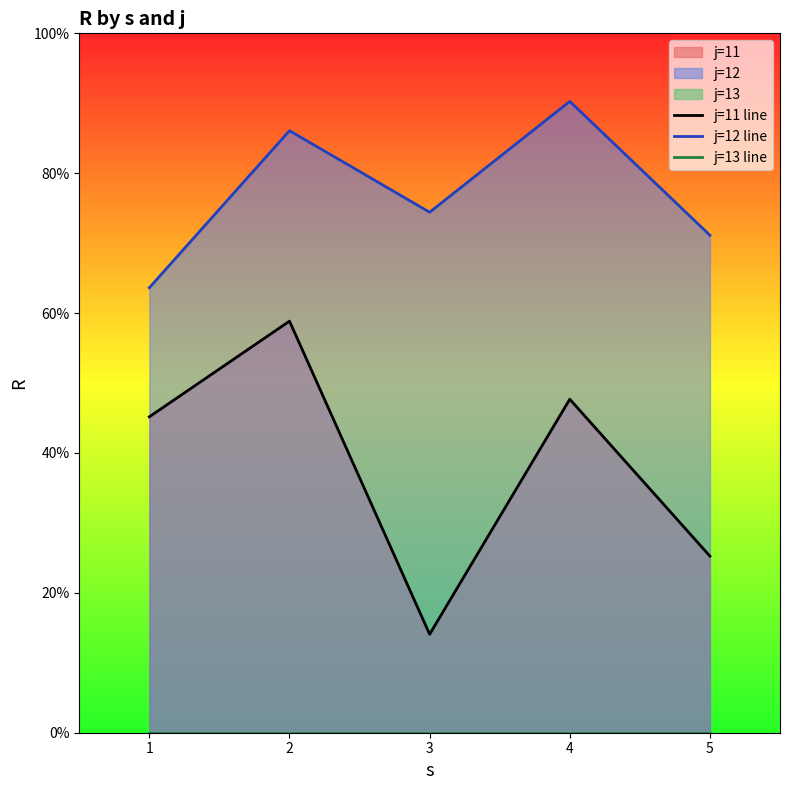

List the series in order of their overall mean, lowest first.

j=13 line, j=11 line, j=12 line